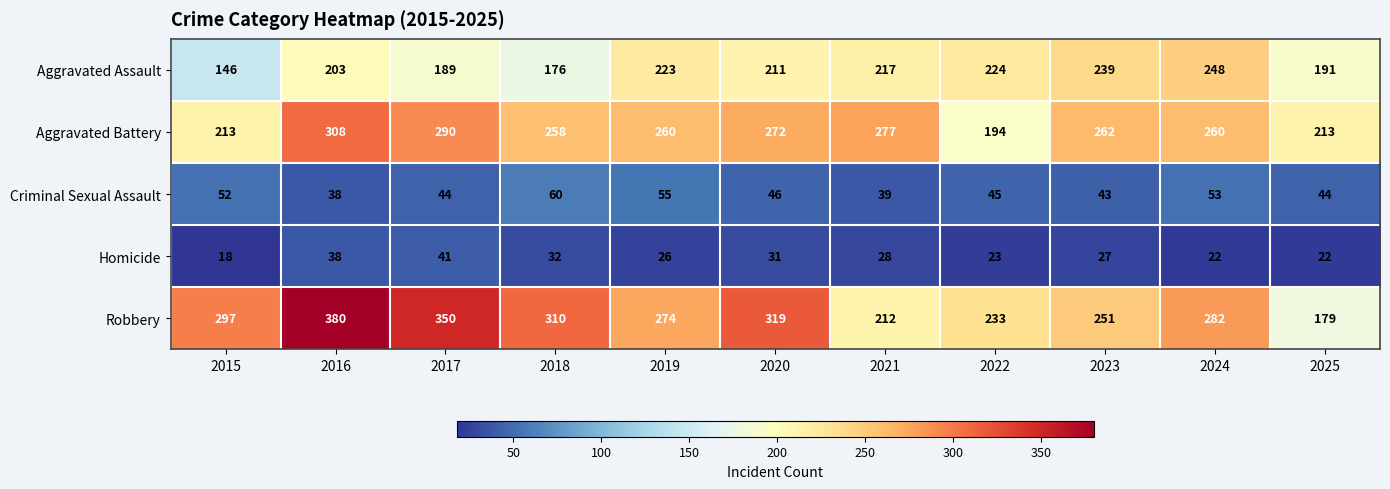

What is the difference between the Homicide values at 2015 and 2024?

4